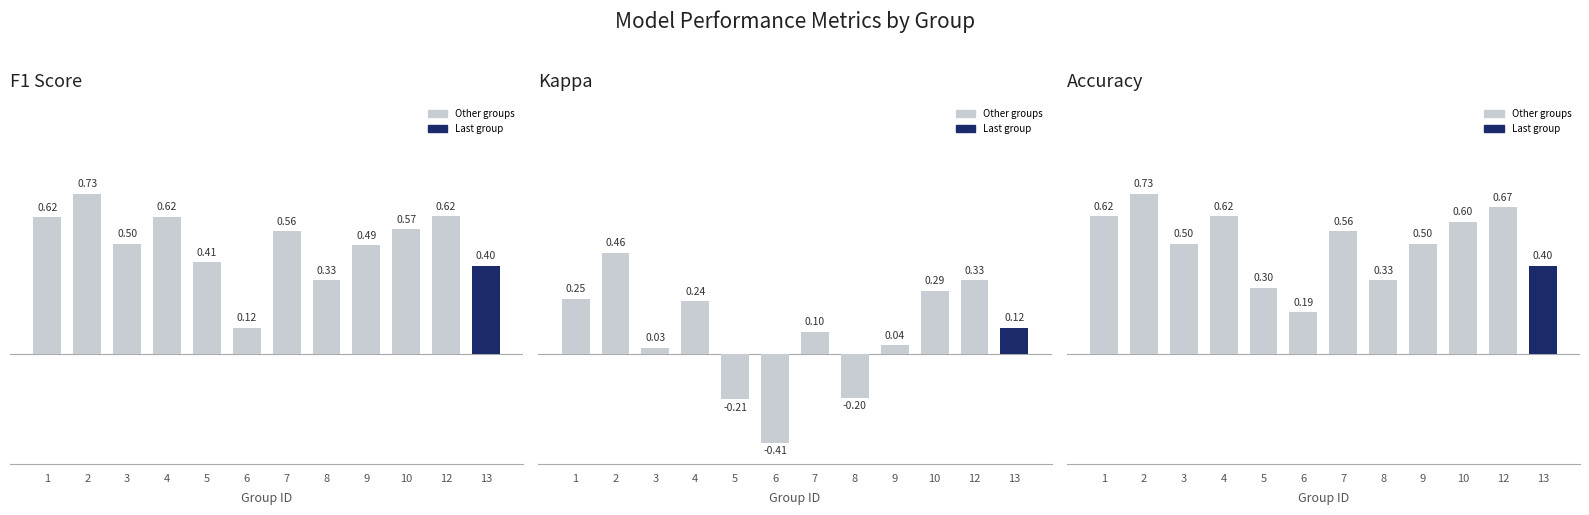

How many bars are there in each group?

3